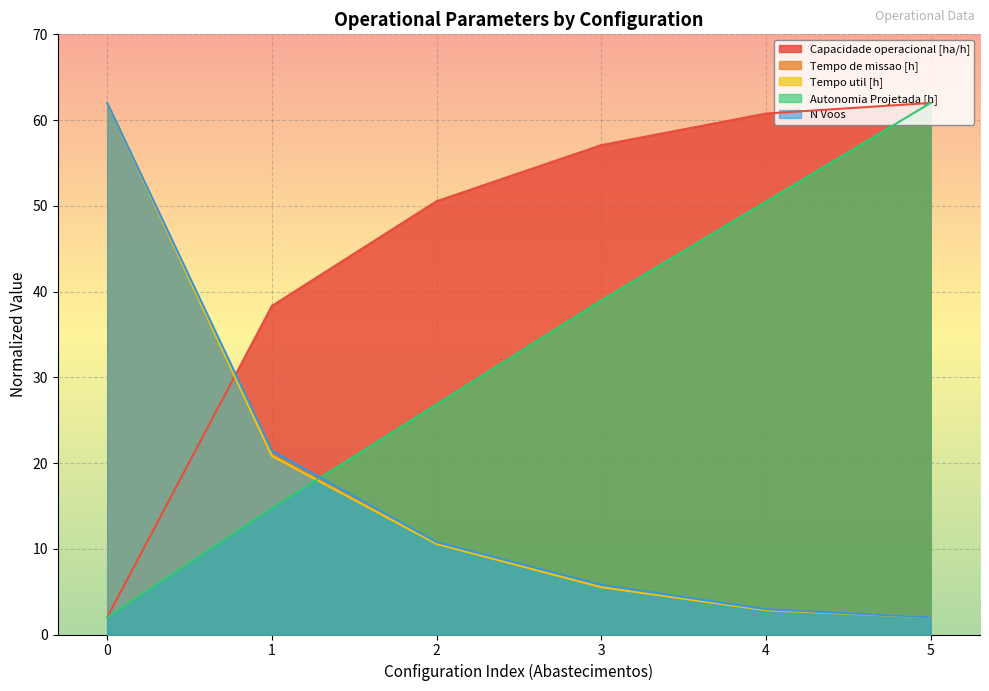

Reading left to right, transcribe all the data shown in this chart.

Capacidade operacional [ha/h]: 2.0	38.3	50.5	57.1	60.8	62.0
Tempo de missao [h]: 62.0	21.0	10.6	5.6	2.9	2.0
Tempo util [h]: 62.0	20.8	10.6	5.5	2.8	2.0
Autonomia Projetada [h]: 2.0	14.7	26.8	39.0	50.5	62.0
N Voos: 62.0	21.4	10.8	5.8	2.9	2.0